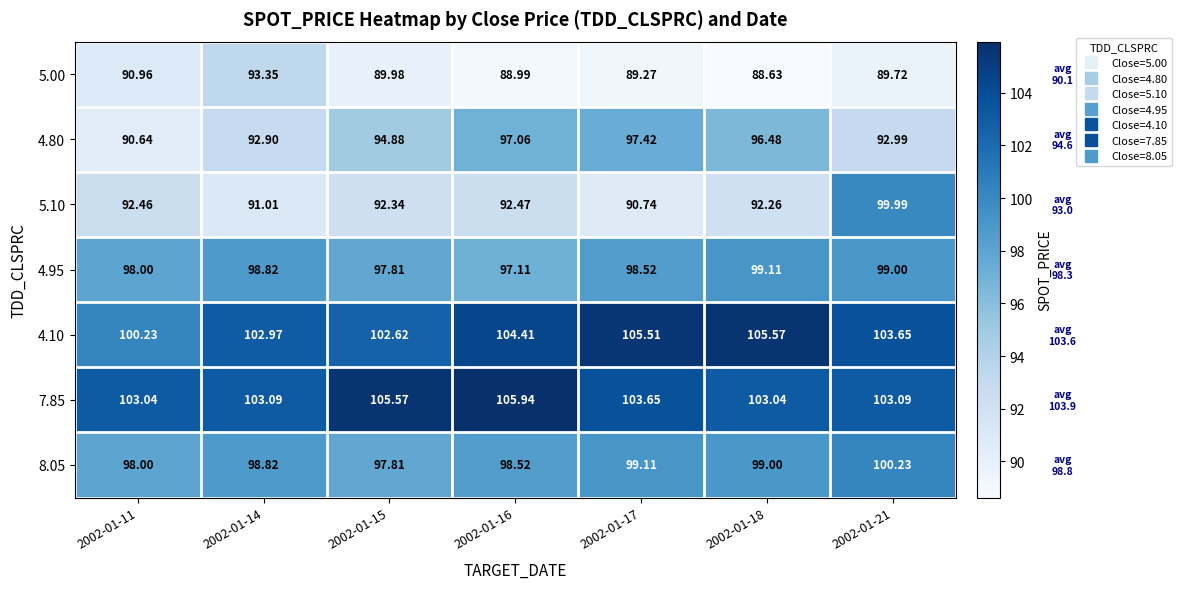

Is the value of 4.80 at 2002-01-17 greater than the value of 4.10 at 2002-01-16?

No